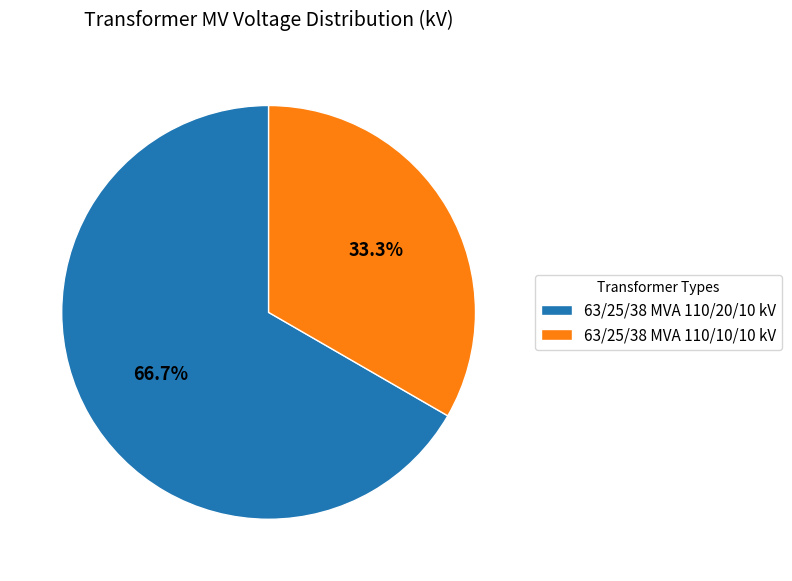

Is there any slice that represents more than half of the pie?

Yes